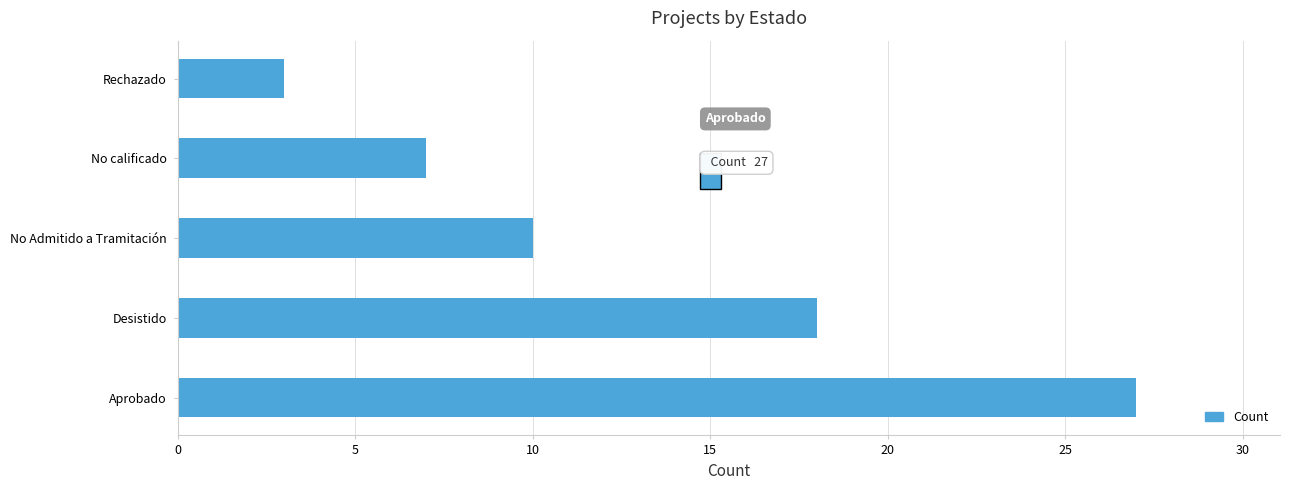

What is the average value?

13